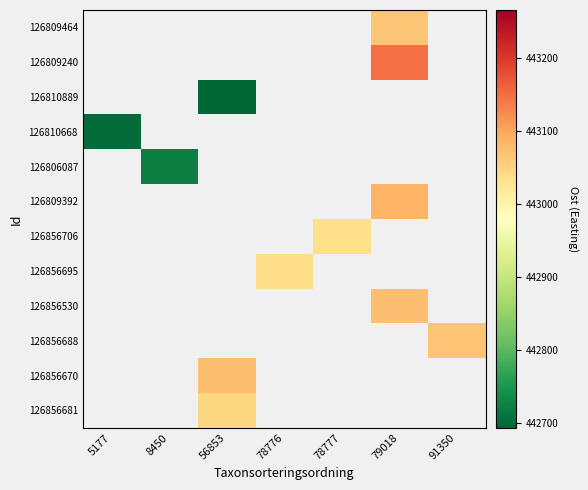

Which label corresponds to the smallest value in the chart?

56853